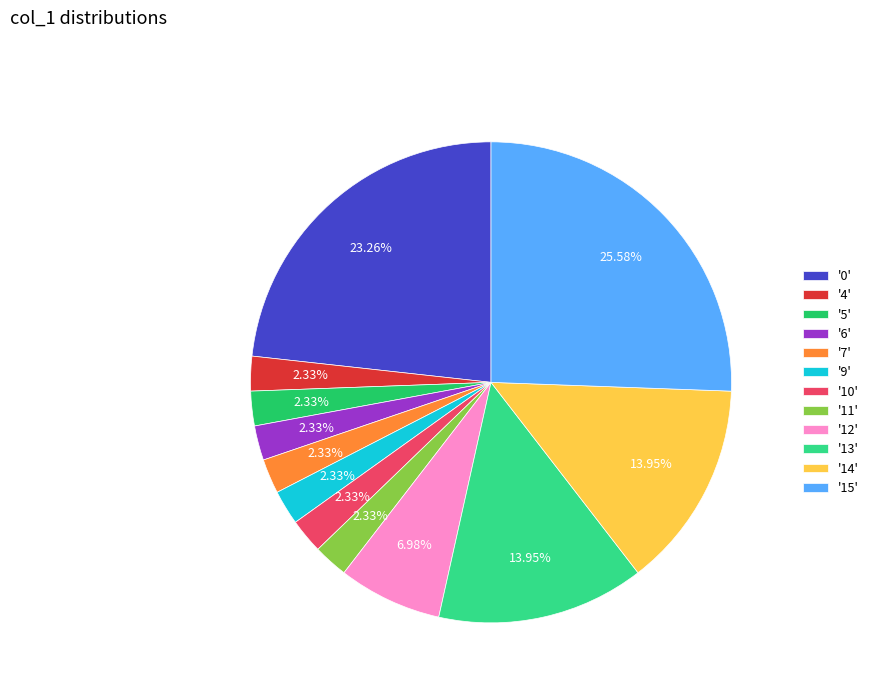

Is there any slice that represents more than half of the pie?

No